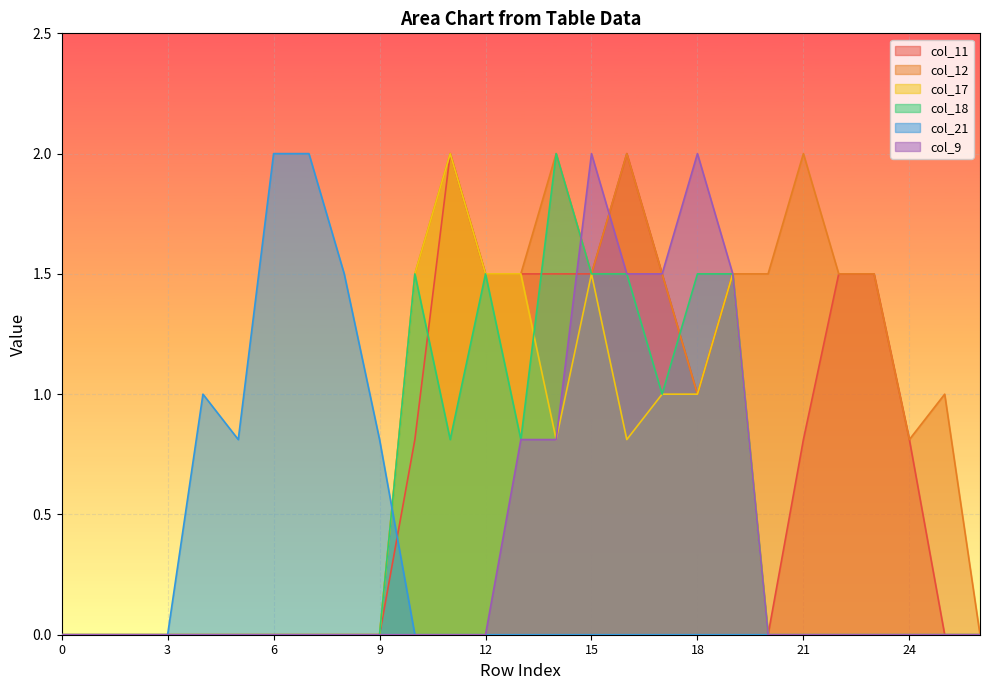

What are all the series names shown in the legend?

col_11, col_12, col_17, col_18, col_21, col_9